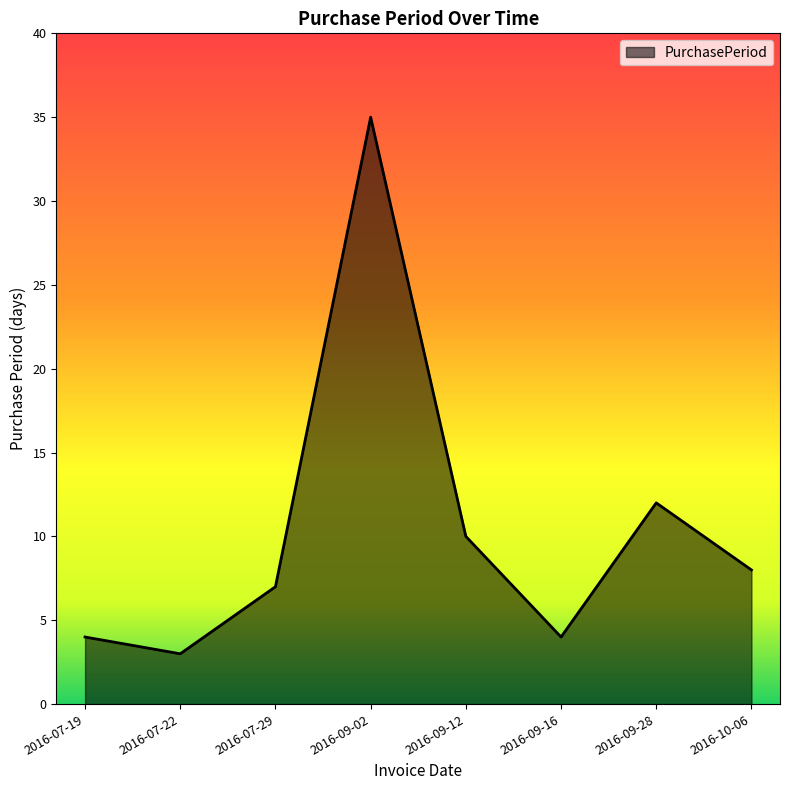

At which category does the chart reach its peak across all series?

2016-09-02